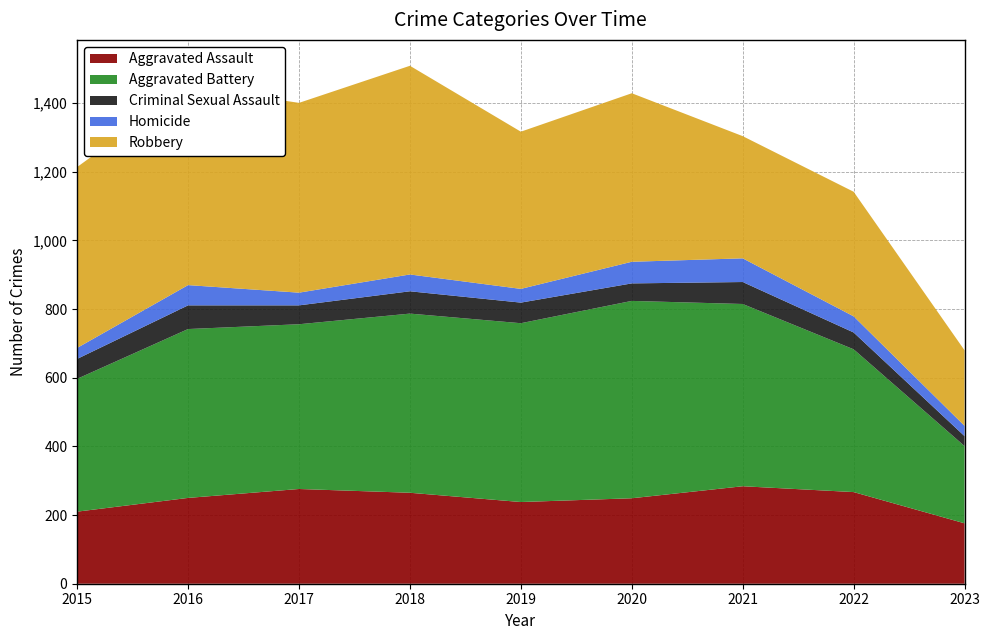

Reading right to left, what are all the values shown in this chart?

Aggravated Assault: 176	267	284	249	238	265	276	250	210
Aggravated Battery: 225	416	531	575	521	522	480	492	387
Criminal Sexual Assault: 29	49	64	51	60	65	55	69	58
Homicide: 30	47	69	63	40	49	37	59	32
Robbery: 220	363	356	491	458	608	553	579	527